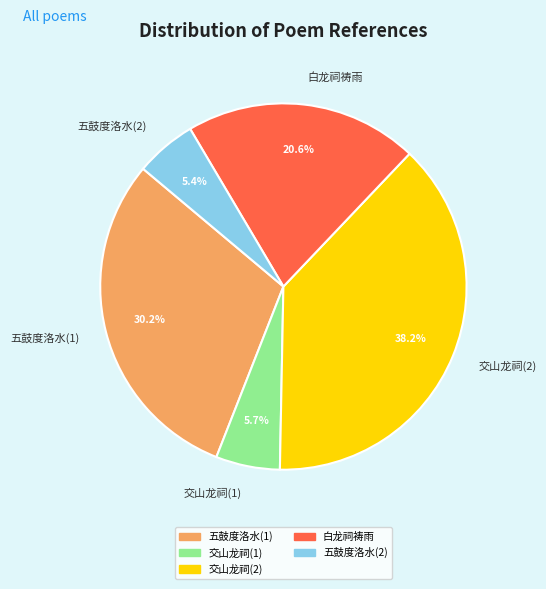

Does 五鼓度洛水(1) account for over 50% of the chart?

No